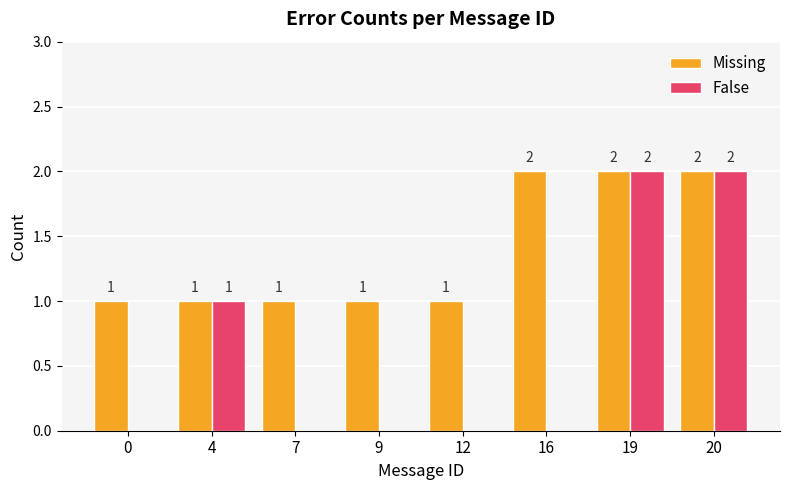

Is it true that Missing equals 2 at 20?

True